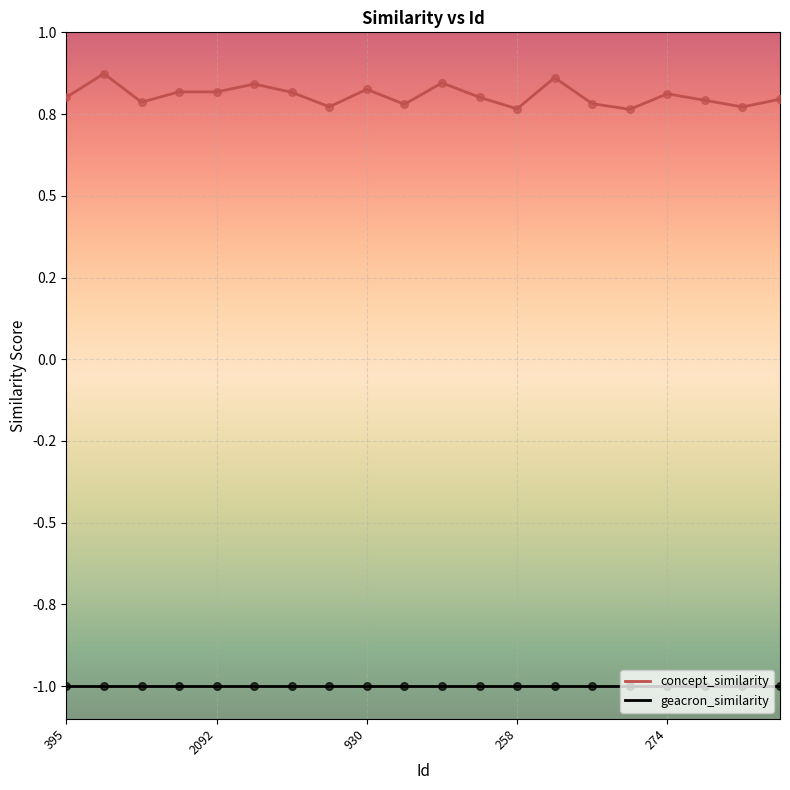

At how many categories does at least one series exceed 0?

20